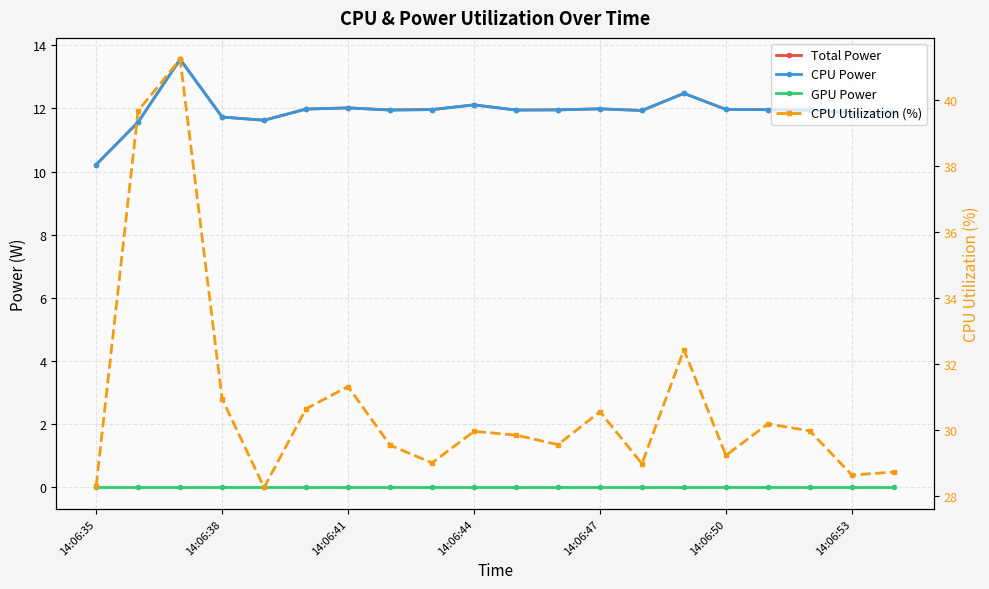

The CPU Utilization (%) series shows 30.5 at 14:06:47. True or false?

True